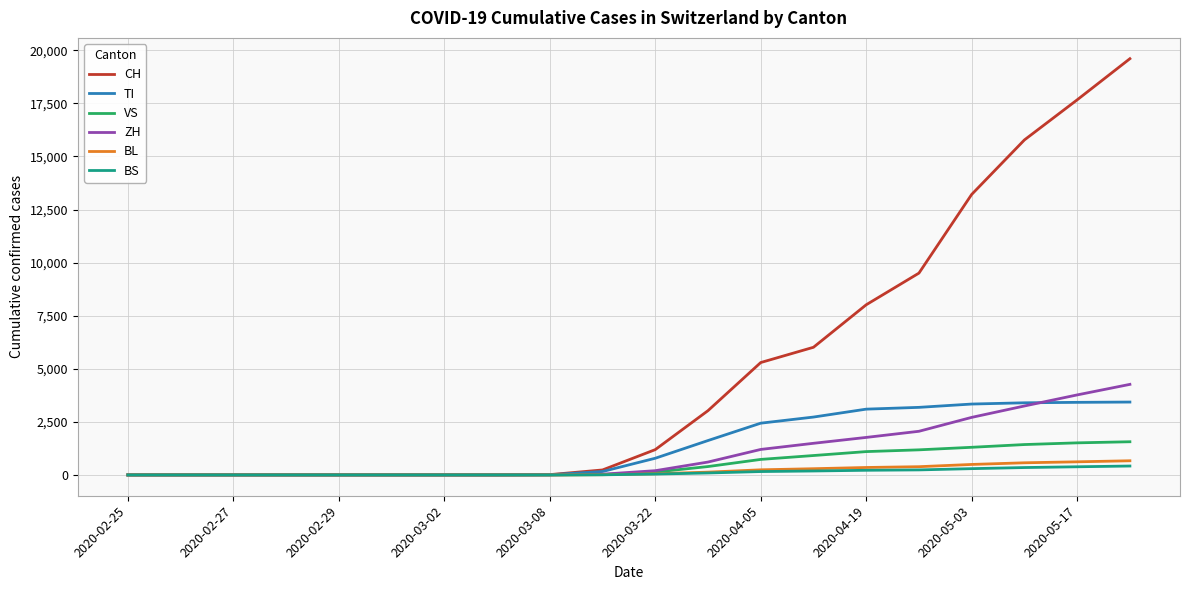

Which series has the largest range (max minus min)?

CH